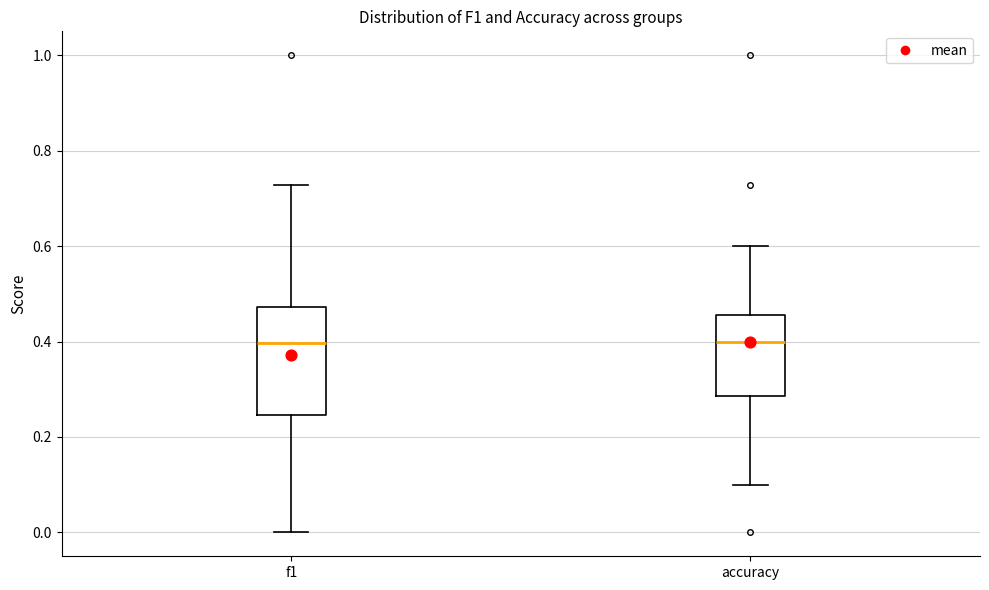

Comparing the boxes themselves (not the whiskers), which one is the tallest?

f1